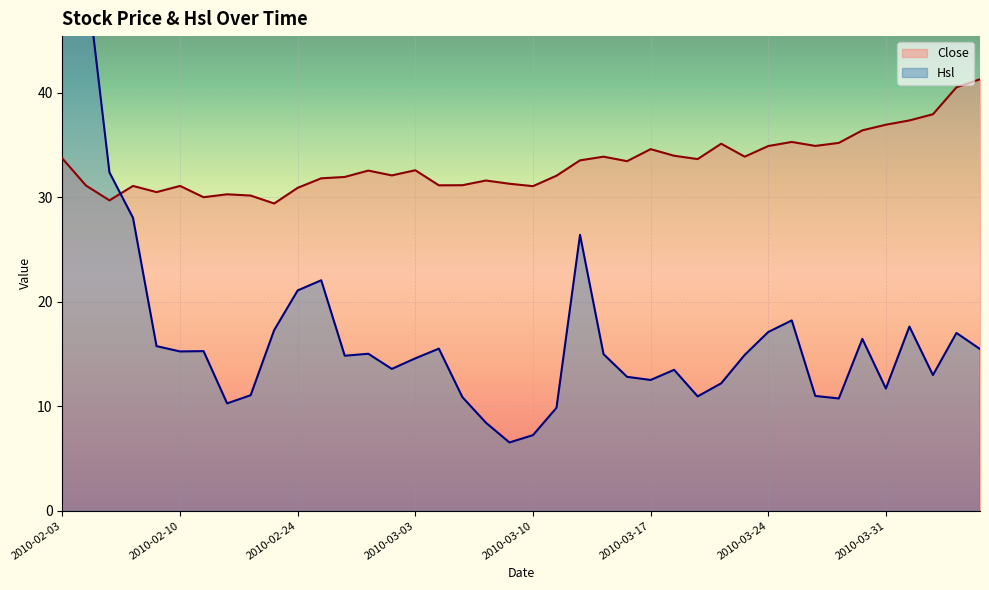

Reading right to left, what are all the values shown in this chart?

Close: 2010-04-07=41.3	2010-04-06=40.5	2010-04-02=37.9	2010-04-01=37.4	2010-03-31=36.9	2010-03-30=36.4	2010-03-29=35.2	2010-03-26=34.9	2010-03-25=35.3	2010-03-24=34.9	2010-03-23=33.9	2010-03-22=35.1	2010-03-19=33.6	2010-03-18=34.0	2010-03-17=34.6	2010-03-16=33.5	2010-03-15=33.9	2010-03-12=33.5	2010-03-11=32.1	2010-03-10=31.1	2010-03-09=31.3	2010-03-08=31.6	2010-03-05=31.1	2010-03-04=31.1	2010-03-03=32.6	2010-03-02=32.1	2010-03-01=32.5	2010-02-26=31.9	2010-02-25=31.8	2010-02-24=30.9	2010-02-23=29.4	2010-02-22=30.2	2010-02-12=30.3	2010-02-11=30.0	2010-02-10=31.1	2010-02-09=30.5	2010-02-08=31.1	2010-02-05=29.7	2010-02-04=31.1	2010-02-03=33.7
Hsl: 2010-04-07=15.5	2010-04-06=17.0	2010-04-02=13.0	2010-04-01=17.6	2010-03-31=11.7	2010-03-30=16.4	2010-03-29=10.7	2010-03-26=11.0	2010-03-25=18.2	2010-03-24=17.1	2010-03-23=14.9	2010-03-22=12.2	2010-03-19=10.9	2010-03-18=13.5	2010-03-17=12.5	2010-03-16=12.8	2010-03-15=15.0	2010-03-12=26.4	2010-03-11=9.8	2010-03-10=7.2	2010-03-09=6.5	2010-03-08=8.4	2010-03-05=10.9	2010-03-04=15.5	2010-03-03=14.6	2010-03-02=13.6	2010-03-01=15.0	2010-02-26=14.8	2010-02-25=22.1	2010-02-24=21.1	2010-02-23=17.3	2010-02-22=11.1	2010-02-12=10.3	2010-02-11=15.3	2010-02-10=15.2	2010-02-09=15.8	2010-02-08=28.0	2010-02-05=32.4	2010-02-04=51.5	2010-02-03=85.0